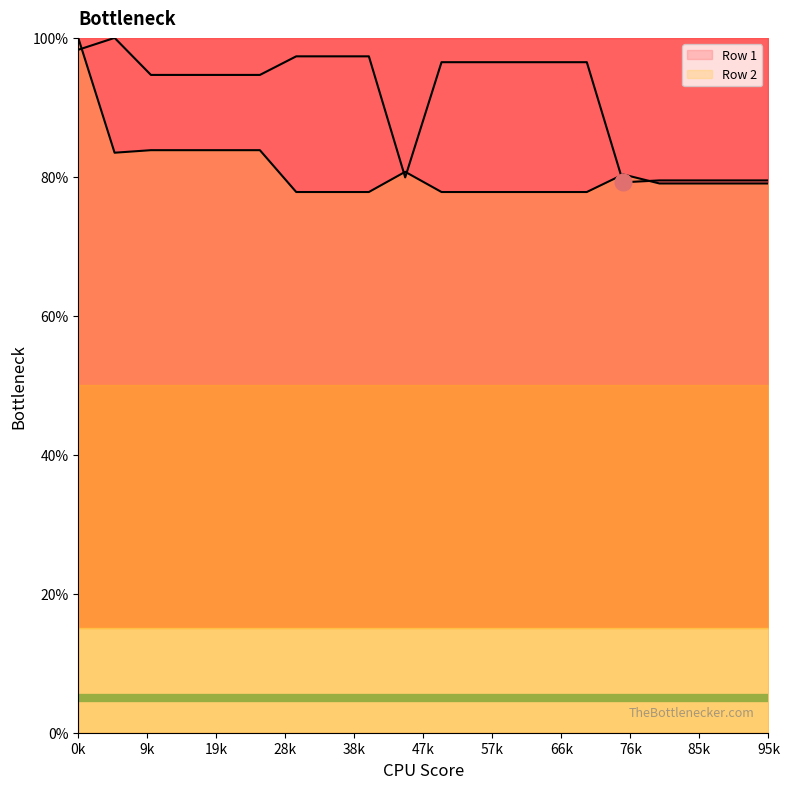

Reading left to right, what are all the values shown in this chart?

Row 1: 98.3	100.0	94.7	94.7	94.7	94.7	97.3	97.3	97.3	79.9	96.5	96.5	96.5	96.5	96.5	79.2	79.5	79.5	79.5	79.5
Row 2: 100.0	83.5	83.8	83.8	83.8	83.8	77.8	77.8	77.8	80.7	77.8	77.8	77.8	77.8	77.8	80.3	79.0	79.0	79.0	79.0